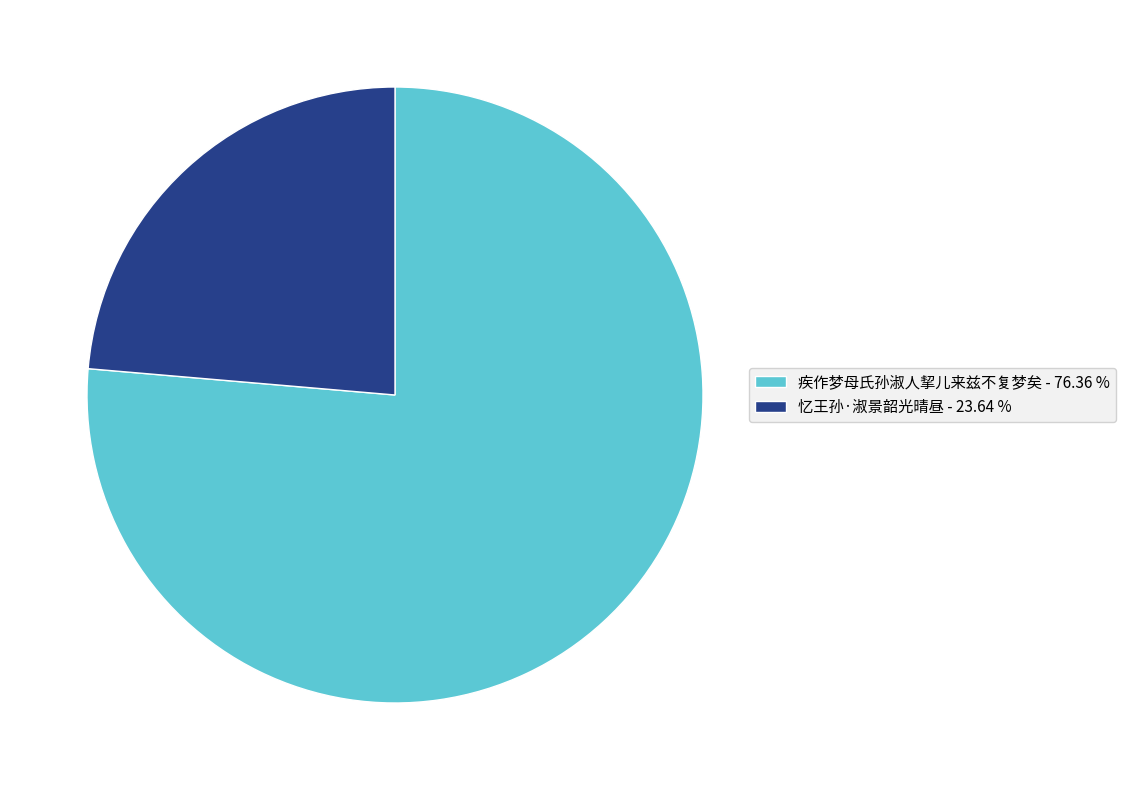

Which has a higher value, 疾作梦母氏孙淑人挈儿来兹不复梦矣 or 忆王孙·淑景韶光晴昼?

疾作梦母氏孙淑人挈儿来兹不复梦矣